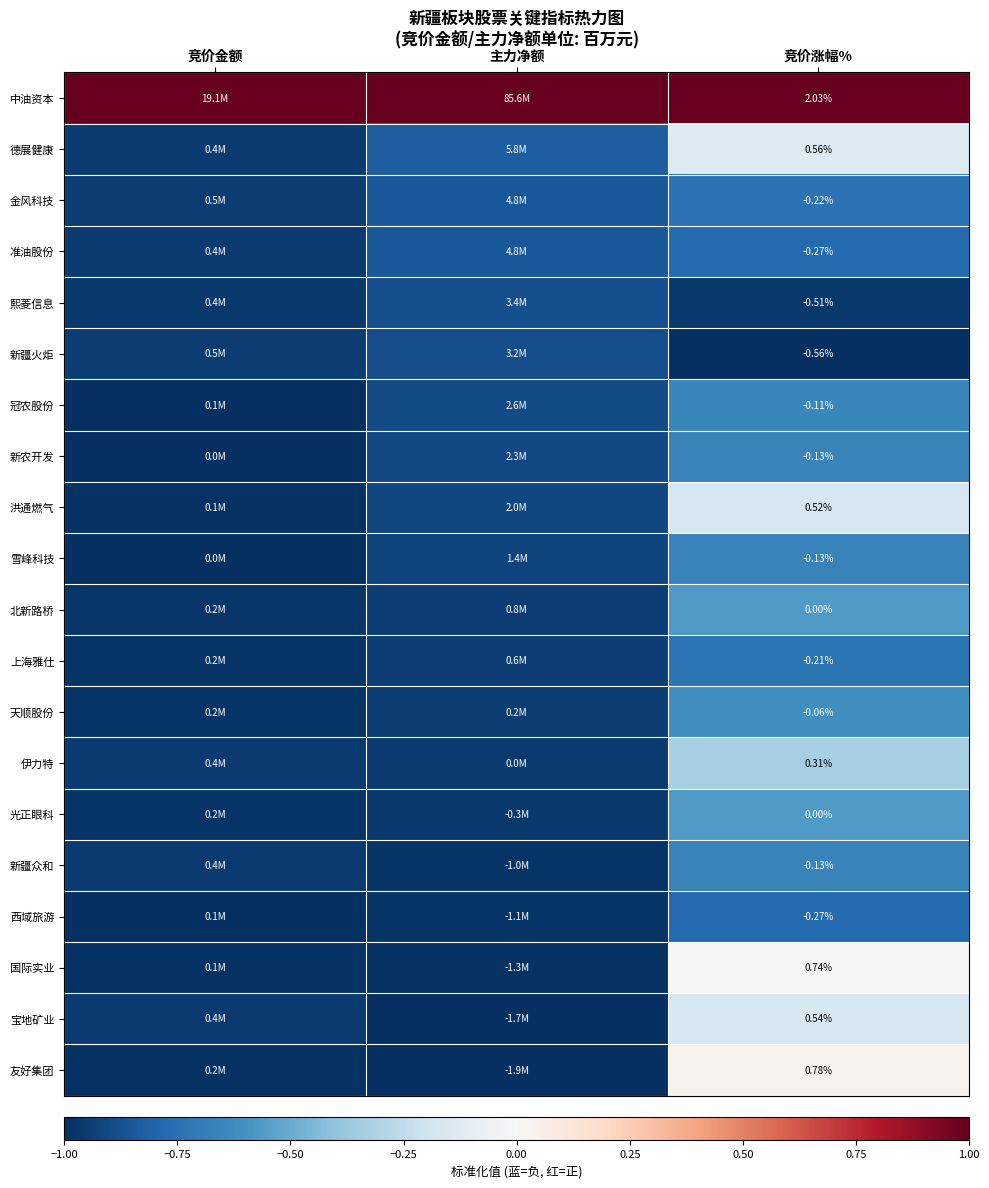

The 德展健康 series shows -0.8 at 主力净额. True or false?

True